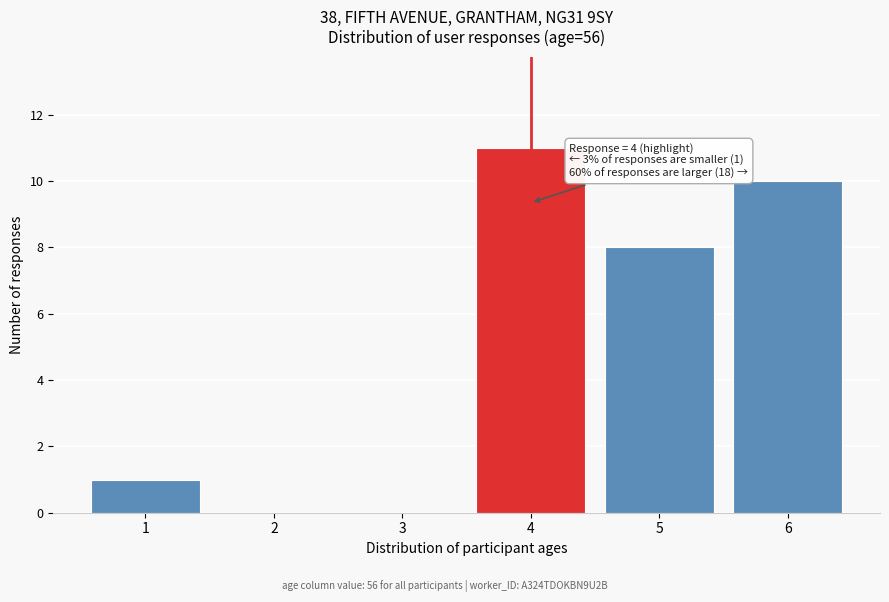

Reading left to right, list all the values displayed in this chart.

1=1	2=0	3=0	4=11	5=8	6=10